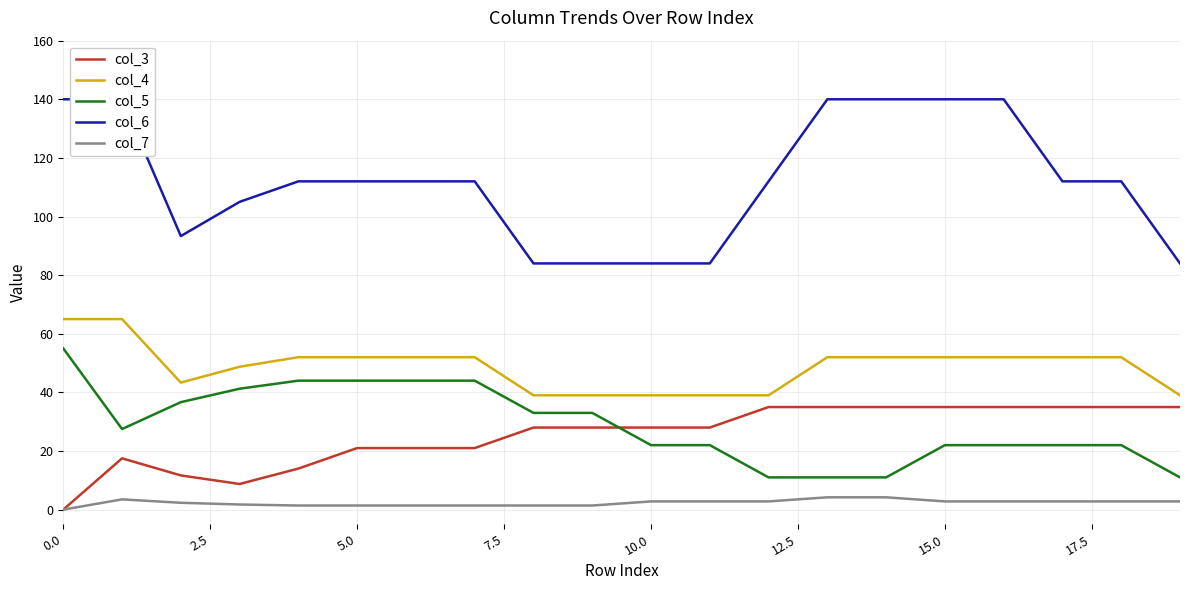

True or false: col_5 and col_7 intersect in this chart.

False